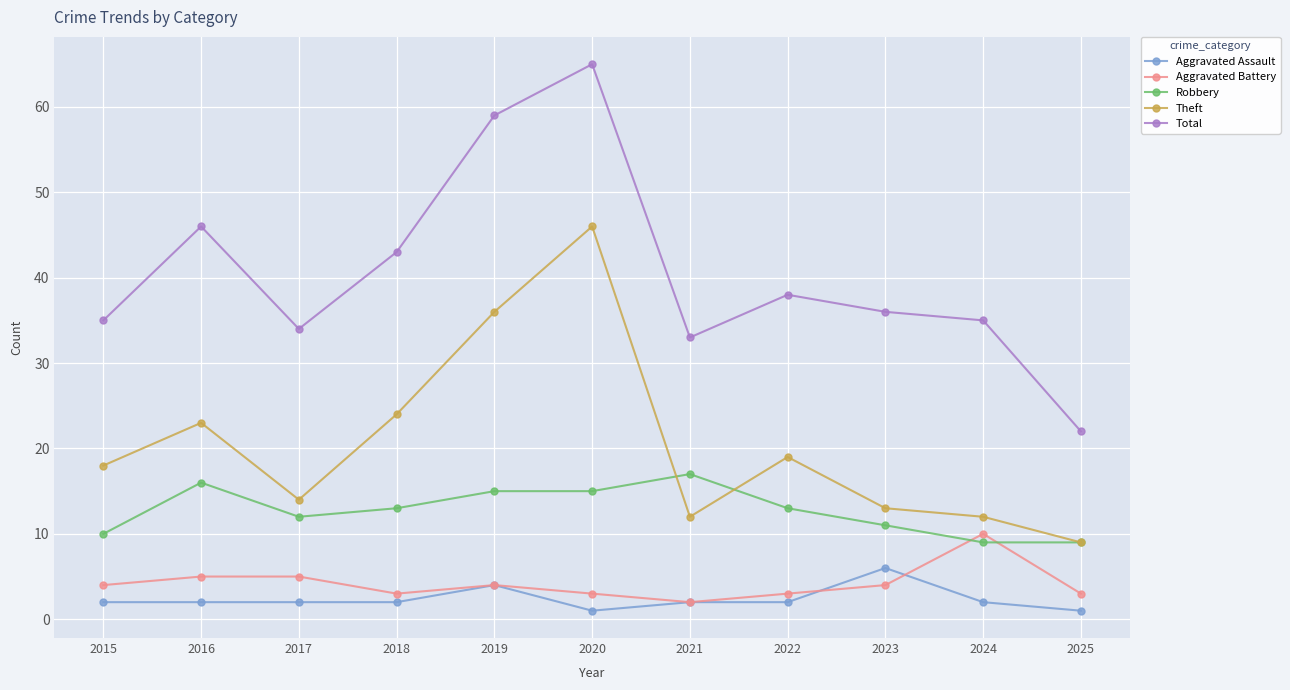

What is the maximum value shown in the chart?

65